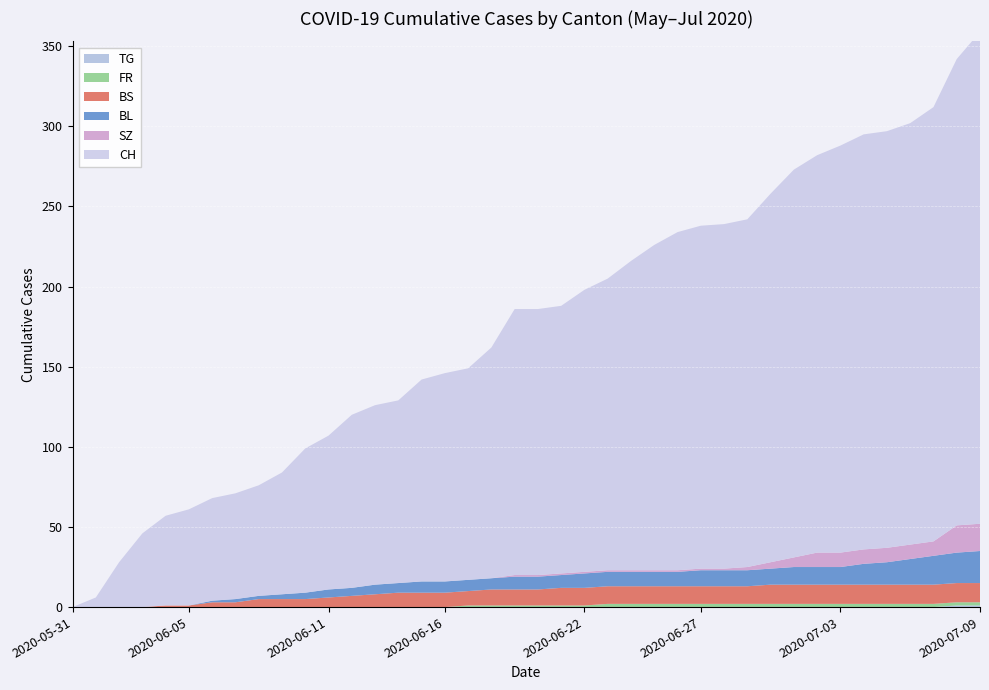

Reading right to left, transcribe all the data shown in this chart.

CH: 2020-07-09=307	2020-07-08=291	2020-07-07=271	2020-07-06=263	2020-07-05=260	2020-07-04=259	2020-07-03=254	2020-07-02=248	2020-07-01=242	2020-06-30=230	2020-06-29=217	2020-06-28=215	2020-06-27=214	2020-06-26=211	2020-06-25=203	2020-06-24=193	2020-06-23=182	2020-06-22=176	2020-06-21=167	2020-06-20=166	2020-06-19=166	2020-06-18=144	2020-06-17=132	2020-06-16=130	2020-06-15=126	2020-06-14=114	2020-06-13=112	2020-06-12=108	2020-06-11=96	2020-06-10=90	2020-06-09=76	2020-06-08=69	2020-06-07=66	2020-06-06=64	2020-06-05=60	2020-06-04=56	2020-06-03=46	2020-06-02=28	2020-06-01=6	2020-05-31=0
BL: 2020-07-09=20	2020-07-08=19	2020-07-07=18	2020-07-06=16	2020-07-05=14	2020-07-04=13	2020-07-03=11	2020-07-02=11	2020-07-01=11	2020-06-30=10	2020-06-29=10	2020-06-28=10	2020-06-27=10	2020-06-26=9	2020-06-25=9	2020-06-24=9	2020-06-23=9	2020-06-22=9	2020-06-21=8	2020-06-20=8	2020-06-19=8	2020-06-18=7	2020-06-17=7	2020-06-16=7	2020-06-15=7	2020-06-14=6	2020-06-13=6	2020-06-12=5	2020-06-11=5	2020-06-10=4	2020-06-09=3	2020-06-08=2	2020-06-07=2	2020-06-06=1	2020-06-05=0	2020-06-04=0	2020-06-03=0	2020-06-02=0	2020-06-01=0	2020-05-31=0
BS: 2020-07-09=12	2020-07-08=12	2020-07-07=12	2020-07-06=12	2020-07-05=12	2020-07-04=12	2020-07-03=12	2020-07-02=12	2020-07-01=12	2020-06-30=12	2020-06-29=11	2020-06-28=11	2020-06-27=11	2020-06-26=11	2020-06-25=11	2020-06-24=11	2020-06-23=11	2020-06-22=11	2020-06-21=11	2020-06-20=10	2020-06-19=10	2020-06-18=10	2020-06-17=9	2020-06-16=9	2020-06-15=9	2020-06-14=9	2020-06-13=8	2020-06-12=7	2020-06-11=6	2020-06-10=5	2020-06-09=5	2020-06-08=5	2020-06-07=3	2020-06-06=3	2020-06-05=1	2020-06-04=1	2020-06-03=0	2020-06-02=0	2020-06-01=0	2020-05-31=0
FR: 2020-07-09=2	2020-07-08=2	2020-07-07=2	2020-07-06=2	2020-07-05=2	2020-07-04=2	2020-07-03=2	2020-07-02=2	2020-07-01=2	2020-06-30=2	2020-06-29=2	2020-06-28=2	2020-06-27=2	2020-06-26=2	2020-06-25=2	2020-06-24=2	2020-06-23=2	2020-06-22=1	2020-06-21=1	2020-06-20=1	2020-06-19=1	2020-06-18=1	2020-06-17=1	2020-06-16=0	2020-06-15=0	2020-06-14=0	2020-06-13=0	2020-06-12=0	2020-06-11=0	2020-06-10=0	2020-06-09=0	2020-06-08=0	2020-06-07=0	2020-06-06=0	2020-06-05=0	2020-06-04=0	2020-06-03=0	2020-06-02=0	2020-06-01=0	2020-05-31=0
SZ: 2020-07-09=17	2020-07-08=17	2020-07-07=9	2020-07-06=9	2020-07-05=9	2020-07-04=9	2020-07-03=9	2020-07-02=9	2020-07-01=6	2020-06-30=4	2020-06-29=2	2020-06-28=1	2020-06-27=1	2020-06-26=1	2020-06-25=1	2020-06-24=1	2020-06-23=1	2020-06-22=1	2020-06-21=1	2020-06-20=1	2020-06-19=1	2020-06-18=0	2020-06-17=0	2020-06-16=0	2020-06-15=0	2020-06-14=0	2020-06-13=0	2020-06-12=0	2020-06-11=0	2020-06-10=0	2020-06-09=0	2020-06-08=0	2020-06-07=0	2020-06-06=0	2020-06-05=0	2020-06-04=0	2020-06-03=0	2020-06-02=0	2020-06-01=0	2020-05-31=0
TG: 2020-07-09=1	2020-07-08=1	2020-07-07=0	2020-07-06=0	2020-07-05=0	2020-07-04=0	2020-07-03=0	2020-07-02=0	2020-07-01=0	2020-06-30=0	2020-06-29=0	2020-06-28=0	2020-06-27=0	2020-06-26=0	2020-06-25=0	2020-06-24=0	2020-06-23=0	2020-06-22=0	2020-06-21=0	2020-06-20=0	2020-06-19=0	2020-06-18=0	2020-06-17=0	2020-06-16=0	2020-06-15=0	2020-06-14=0	2020-06-13=0	2020-06-12=0	2020-06-11=0	2020-06-10=0	2020-06-09=0	2020-06-08=0	2020-06-07=0	2020-06-06=0	2020-06-05=0	2020-06-04=0	2020-06-03=0	2020-06-02=0	2020-06-01=0	2020-05-31=0